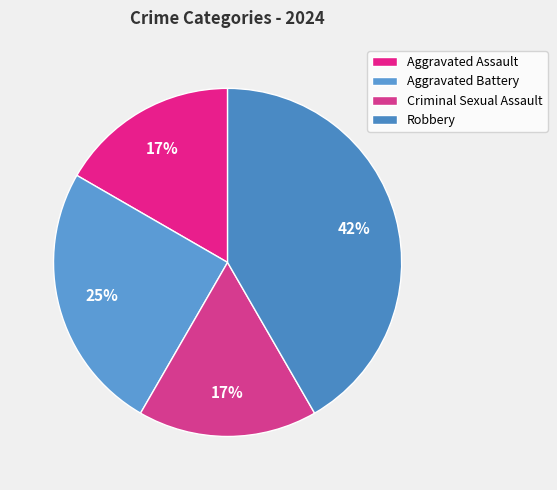

Is Aggravated Battery the majority of the pie?

No